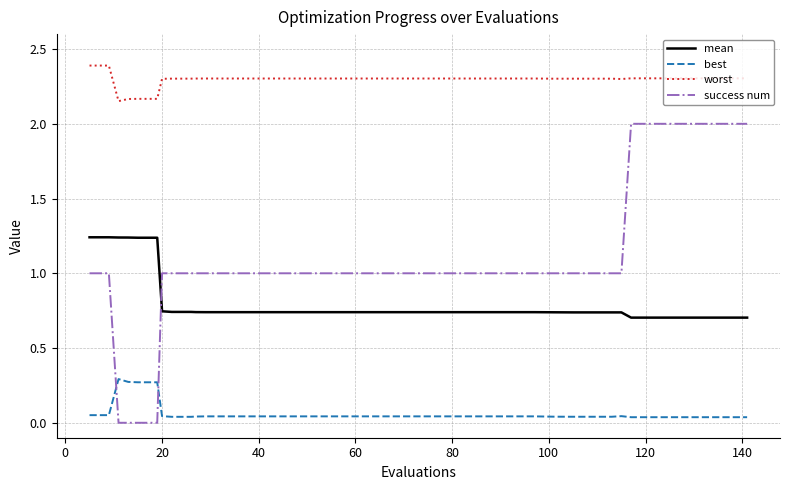

True or false: success num and worst intersect in this chart.

False